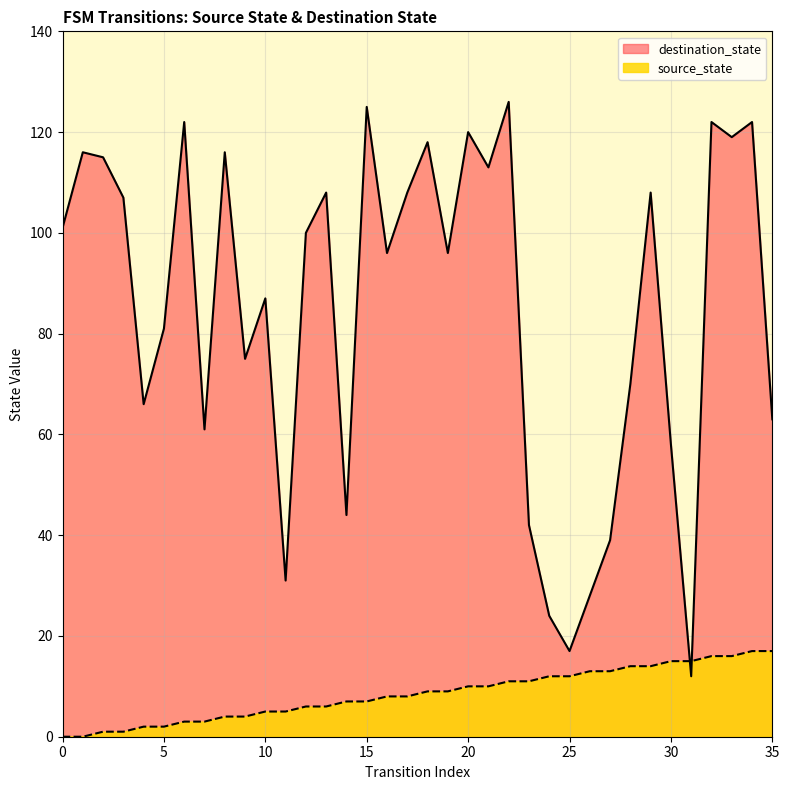

What is the minimum value for destination_state?

12